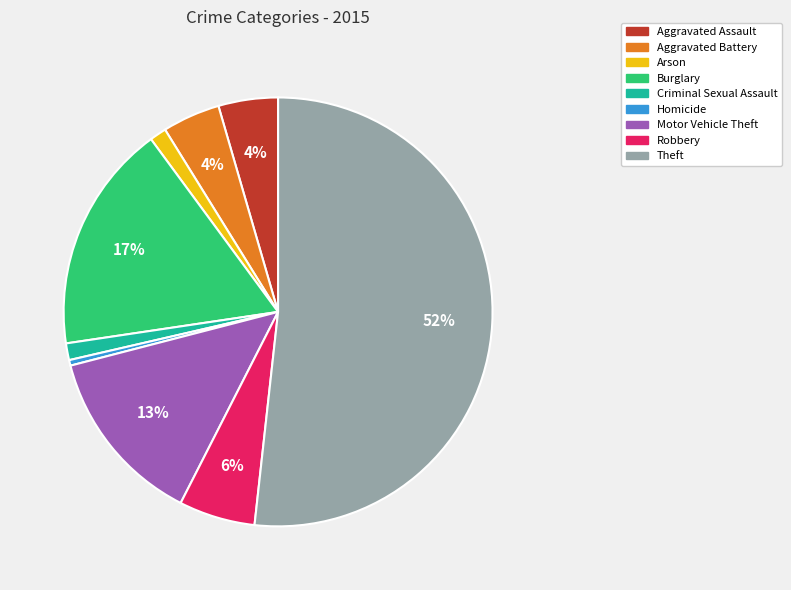

What is the smallest slice in the pie chart?

Homicide